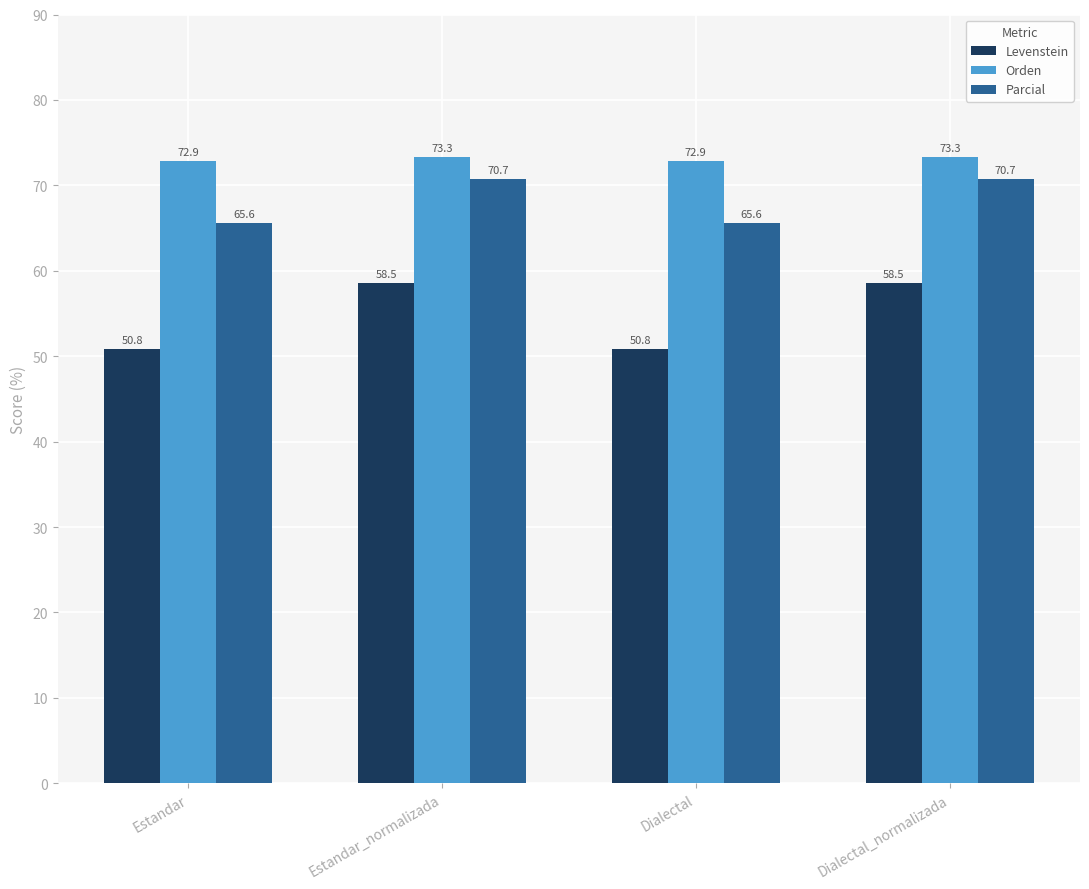

Which series has the largest range (max minus min)?

Levenstein